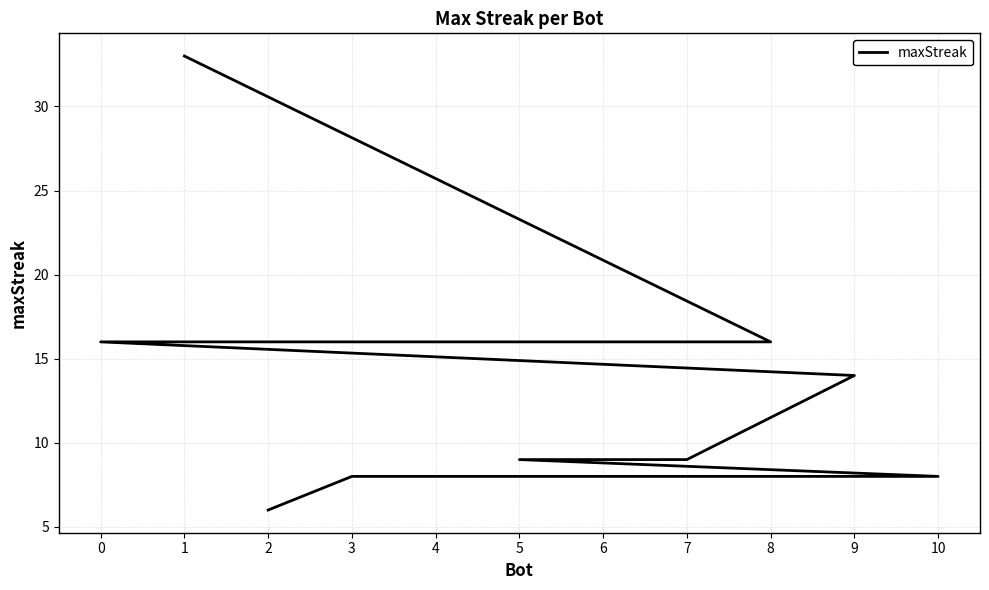

The chart shows a value of 23 at 0. True or false?

False